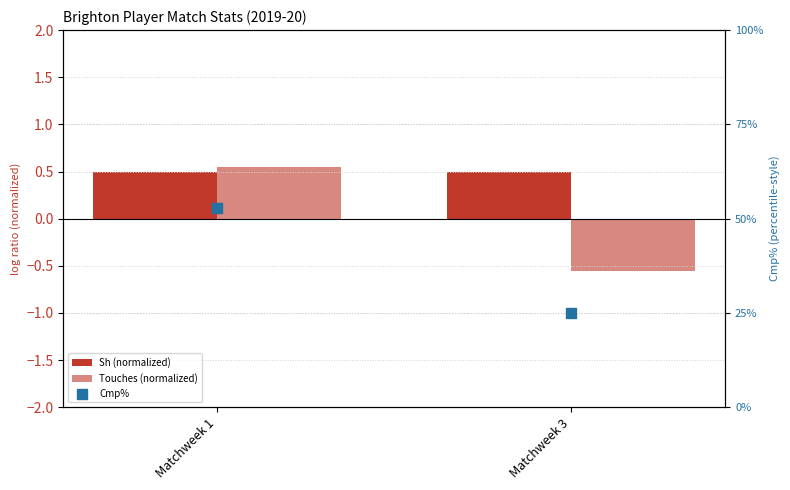

At which category is the sum across all series the highest?

Matchweek 1